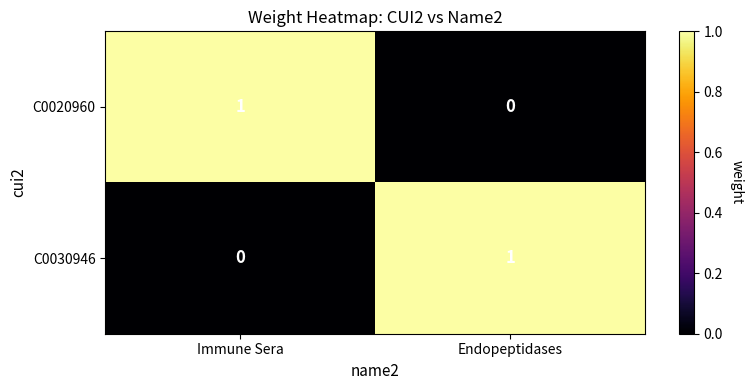

Is the value of C0020960 at Immune Sera greater than the value of C0030946 at Immune Sera?

Yes